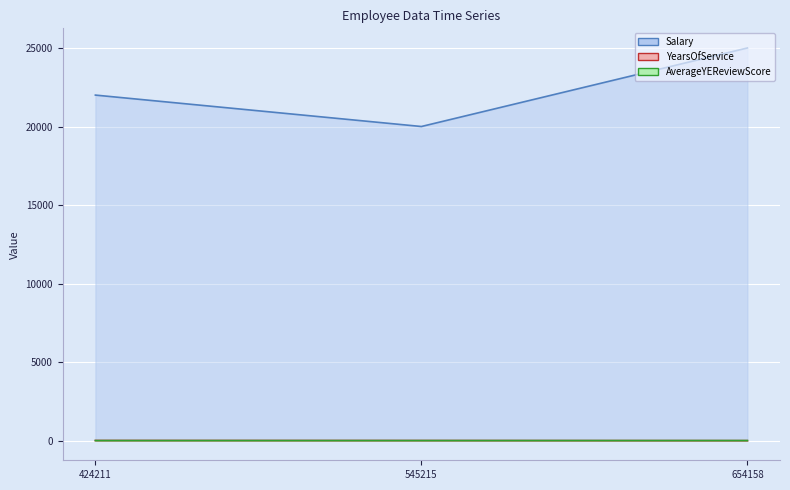

Reading left to right, extract all data points from this chart.

Salary: 424211=22000.0	545215=20000.0	654158=25000.0
YearsOfService: 424211=10.0	545215=7.0	654158=1.0
AverageYEReviewScore: 424211=3.8	545215=4.1	654158=5.0